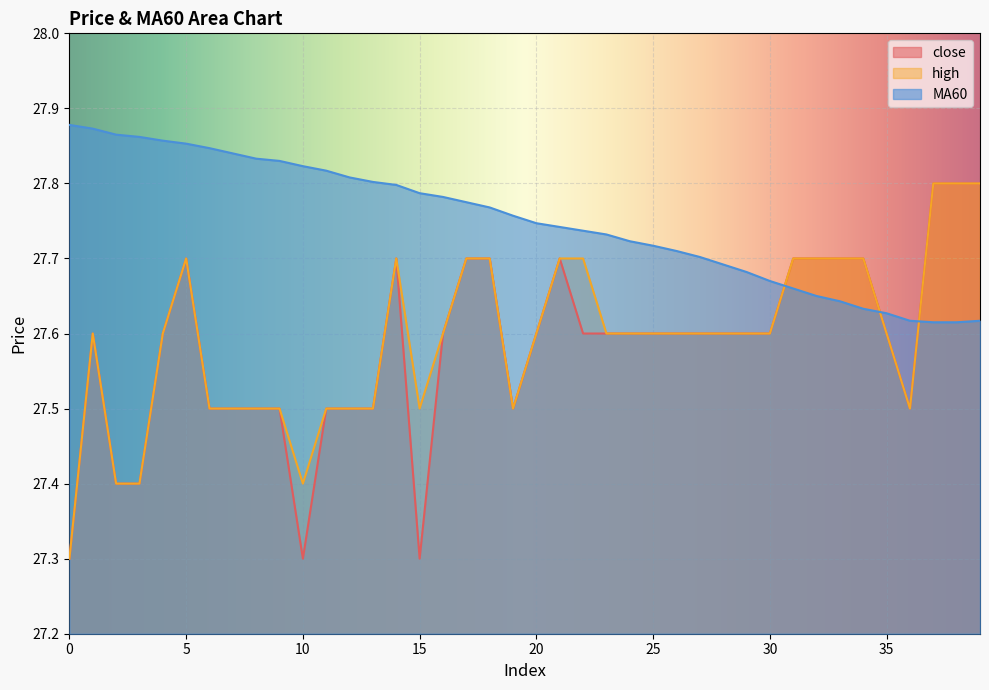

Reading right to left, extract all data points from this chart.

close: 27.8	27.8	27.8	27.5	27.6	27.7	27.7	27.7	27.7	27.6	27.6	27.6	27.6	27.6	27.6	27.6	27.6	27.6	27.7	27.6	27.5	27.7	27.7	27.6	27.3	27.7	27.5	27.5	27.5	27.3	27.5	27.5	27.5	27.5	27.7	27.6	27.4	27.4	27.6	27.3
high: 27.8	27.8	27.8	27.5	27.6	27.7	27.7	27.7	27.7	27.6	27.6	27.6	27.6	27.6	27.6	27.6	27.6	27.7	27.7	27.6	27.5	27.7	27.7	27.6	27.5	27.7	27.5	27.5	27.5	27.4	27.5	27.5	27.5	27.5	27.7	27.6	27.4	27.4	27.6	27.3
MA60: 27.6	27.6	27.6	27.6	27.6	27.6	27.6	27.6	27.7	27.7	27.7	27.7	27.7	27.7	27.7	27.7	27.7	27.7	27.7	27.7	27.8	27.8	27.8	27.8	27.8	27.8	27.8	27.8	27.8	27.8	27.8	27.8	27.8	27.8	27.9	27.9	27.9	27.9	27.9	27.9